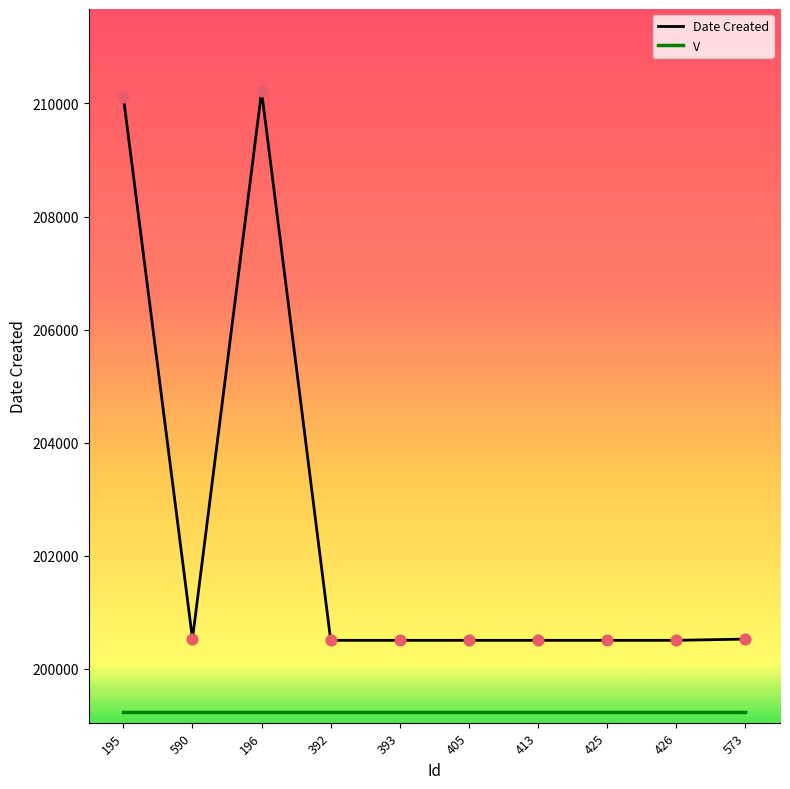

Which series changed the most between 196 and 413?

Date Created